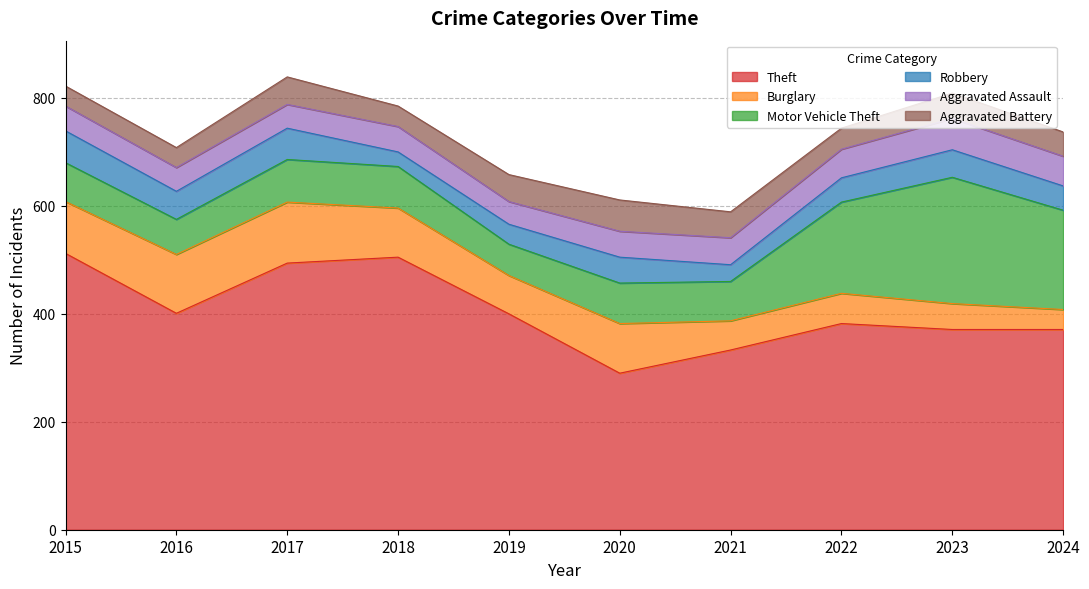

Between 2017 and 2024, which is larger?

2017